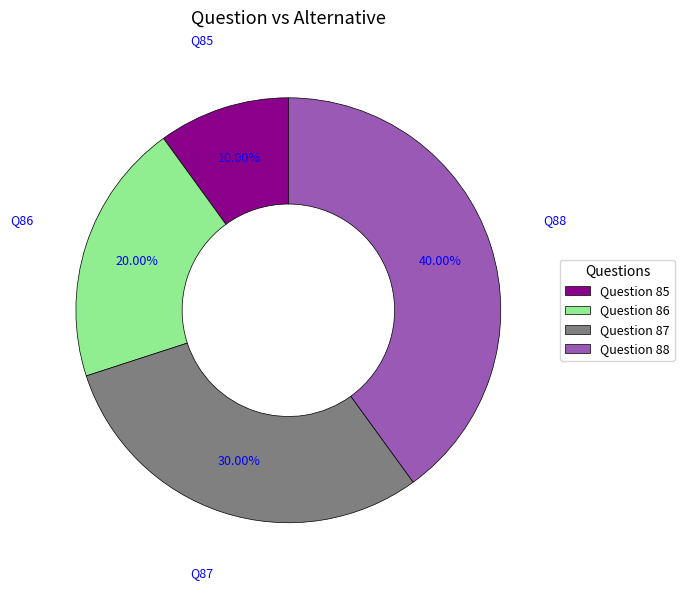

What is the largest slice in the pie chart?

Question 88